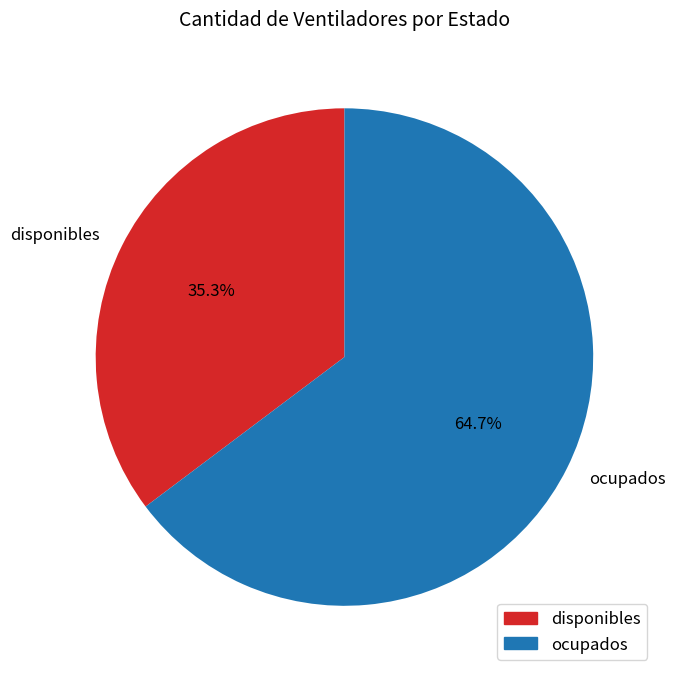

Count the number of slices in the pie.

2